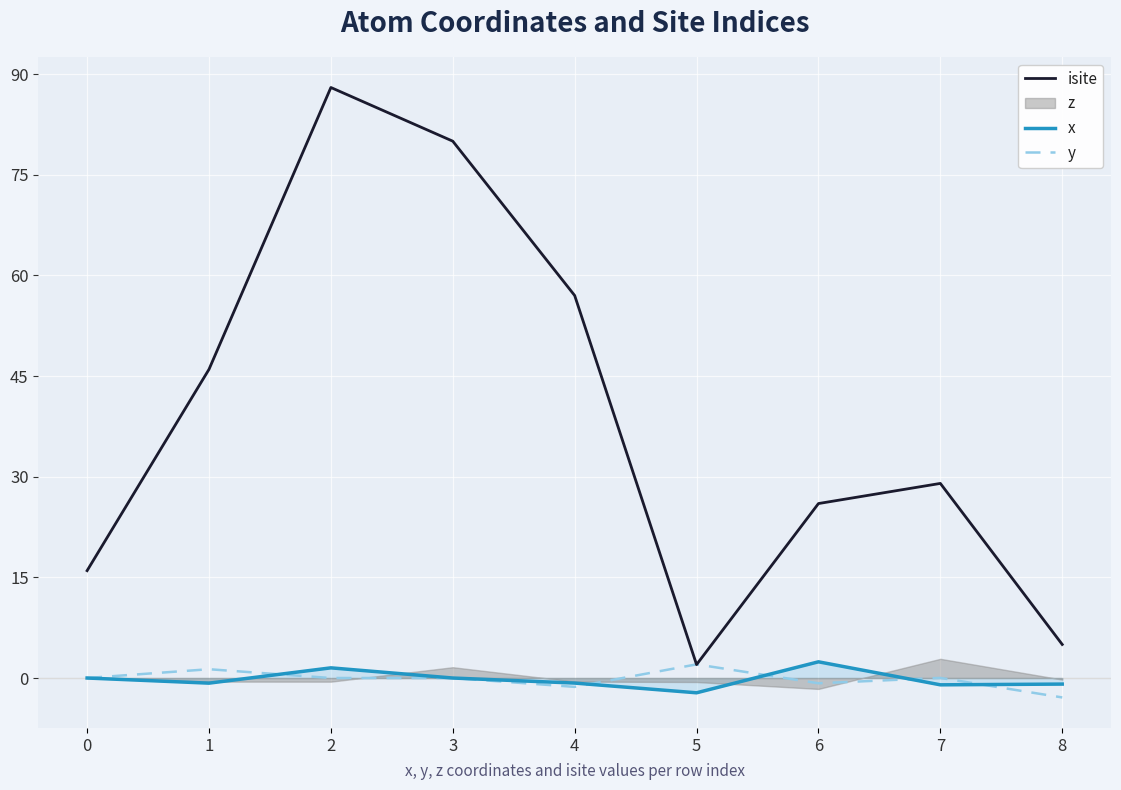

What is the maximum value for isite?

88.0